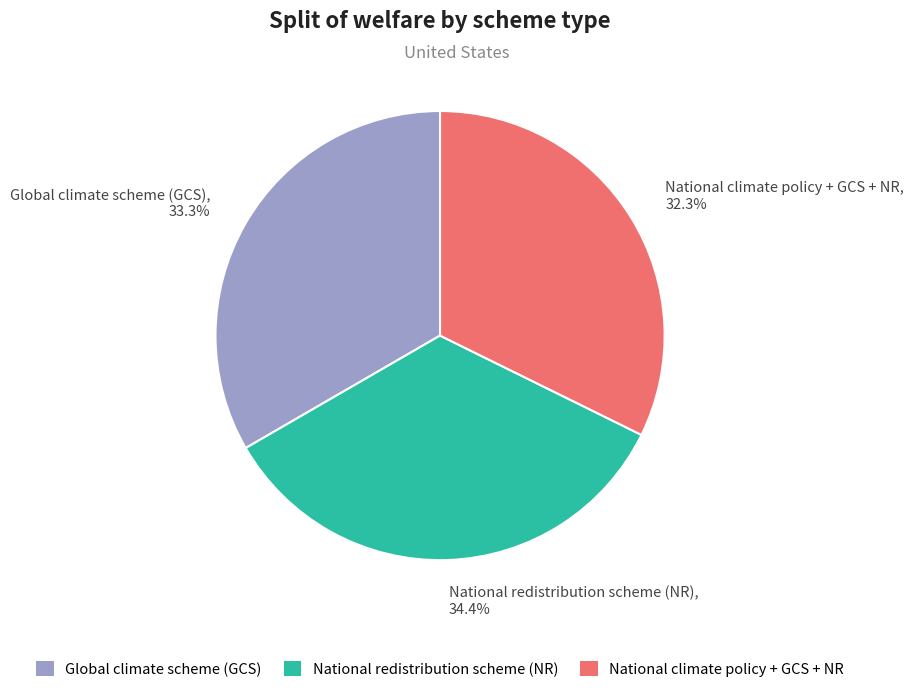

Combined, what portion of the pie is National redistribution scheme (NR) and National climate policy + GCS + NR?

66.7%